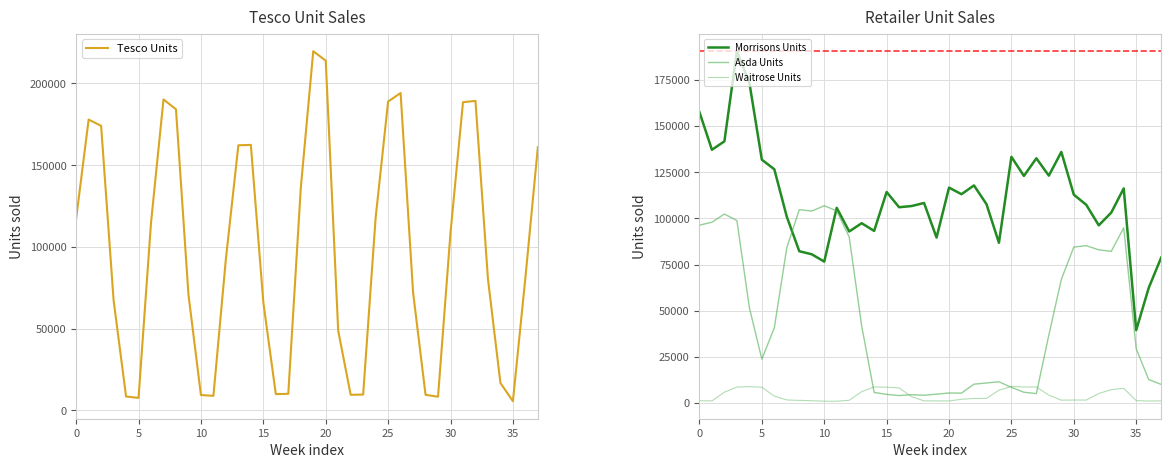

What is the total value across all series at 19?

315313